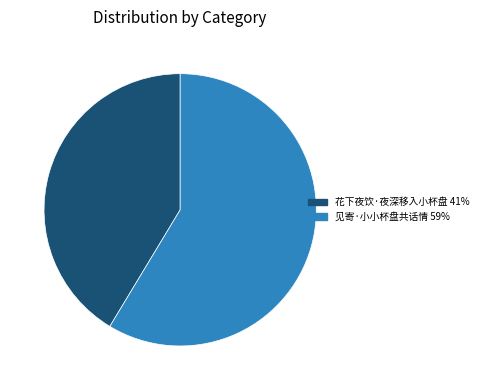

How many slices are in this pie chart?

2